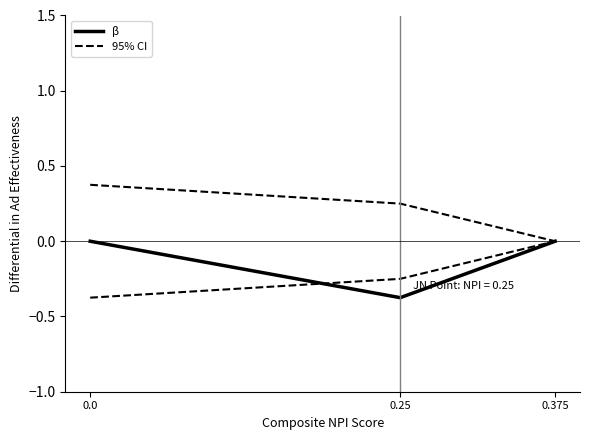

Between 0.25 and 0.375, which series saw the biggest shift?

β